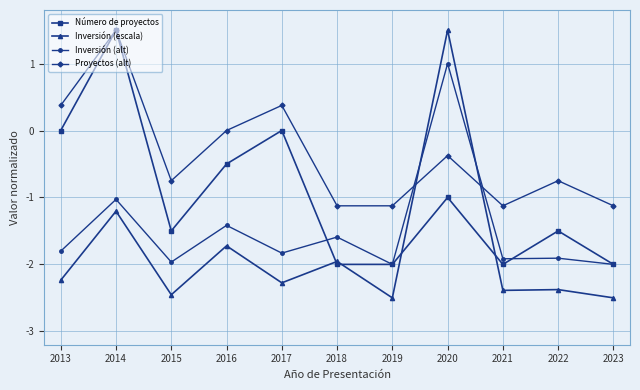

What is the value of the Proyectos (alt) point at the 8th from the left?

-0.4